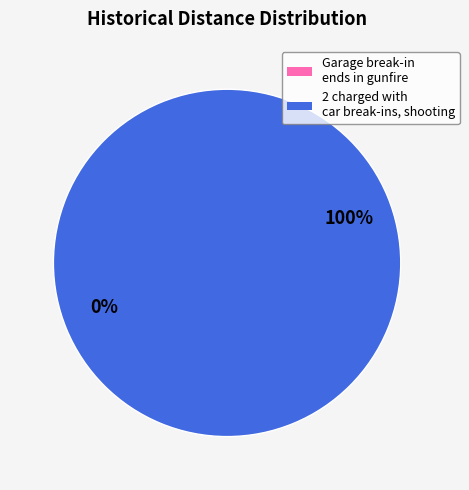

Which has a higher value, Garage break-in ends in gunfire or 2 charged with car break-ins, shooting?

2 charged with car break-ins, shooting